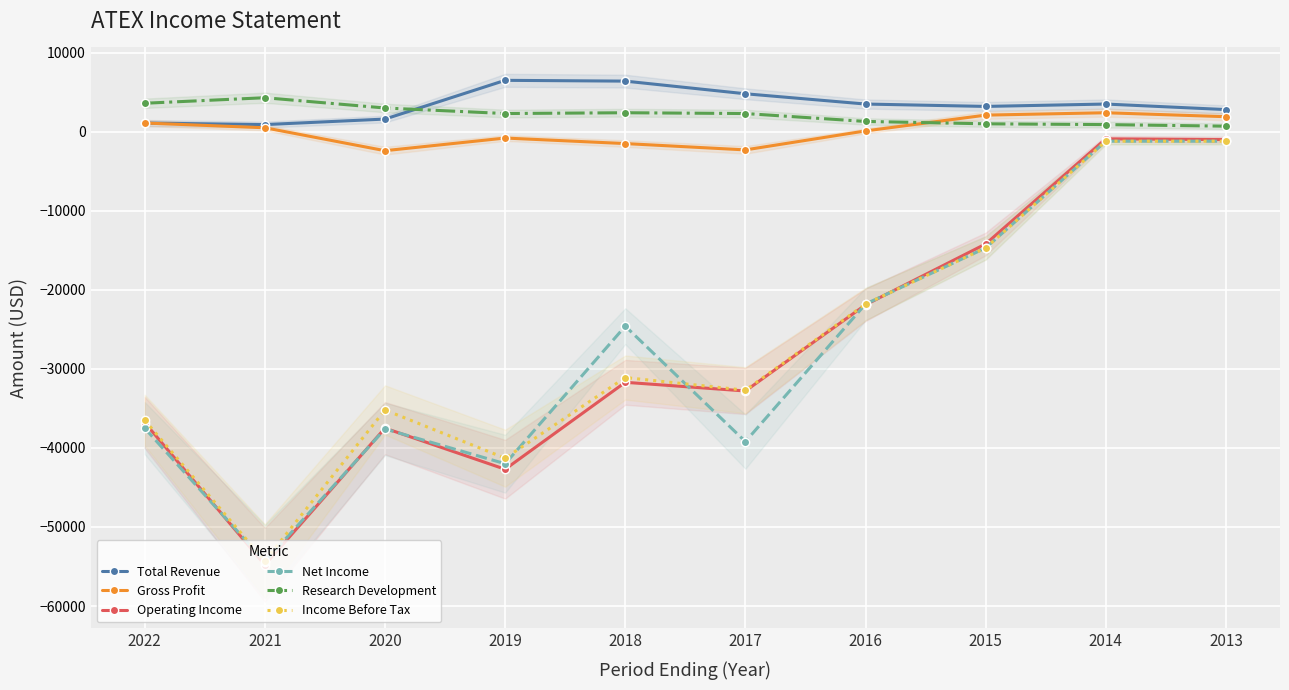

How many data points in Research Development are less than 2300?

4